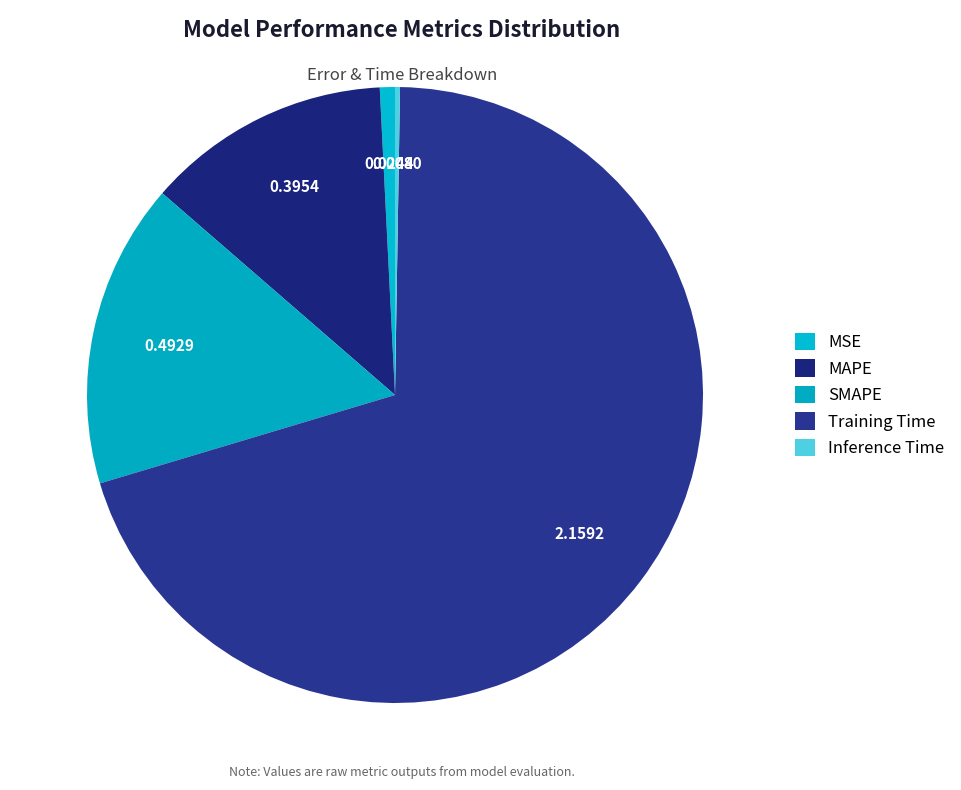

Which category has the biggest portion of the pie?

Training Time